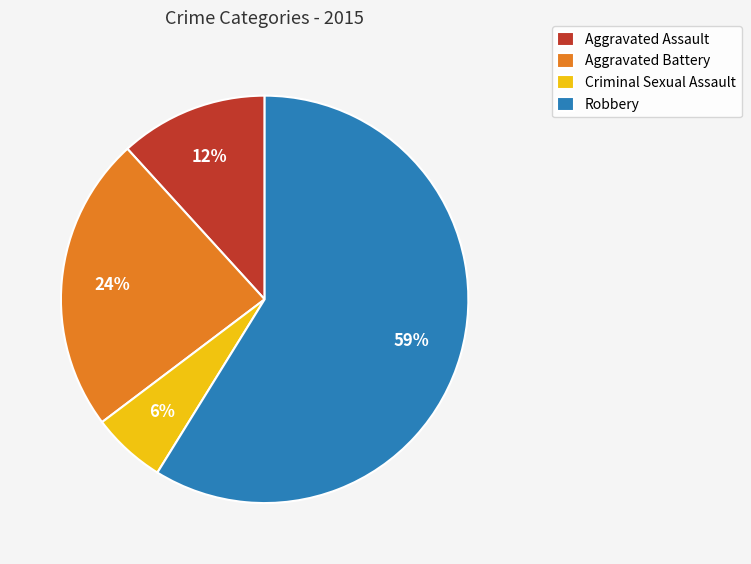

Which category has the smallest portion of the pie?

Criminal Sexual Assault